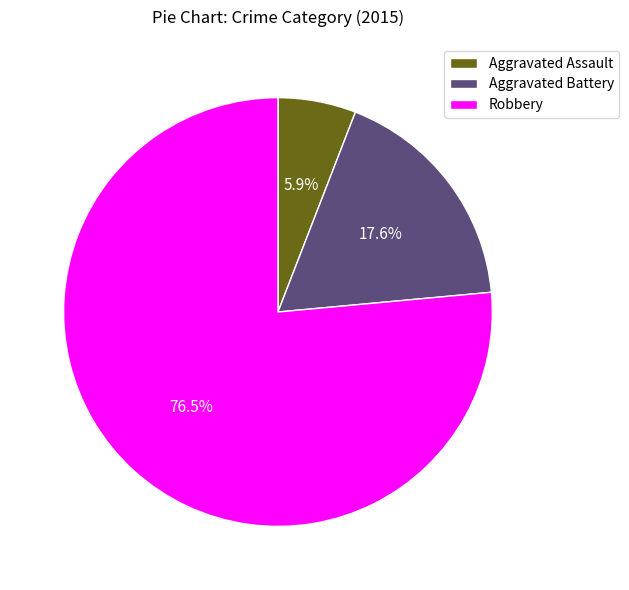

Does any single category account for the majority?

Yes